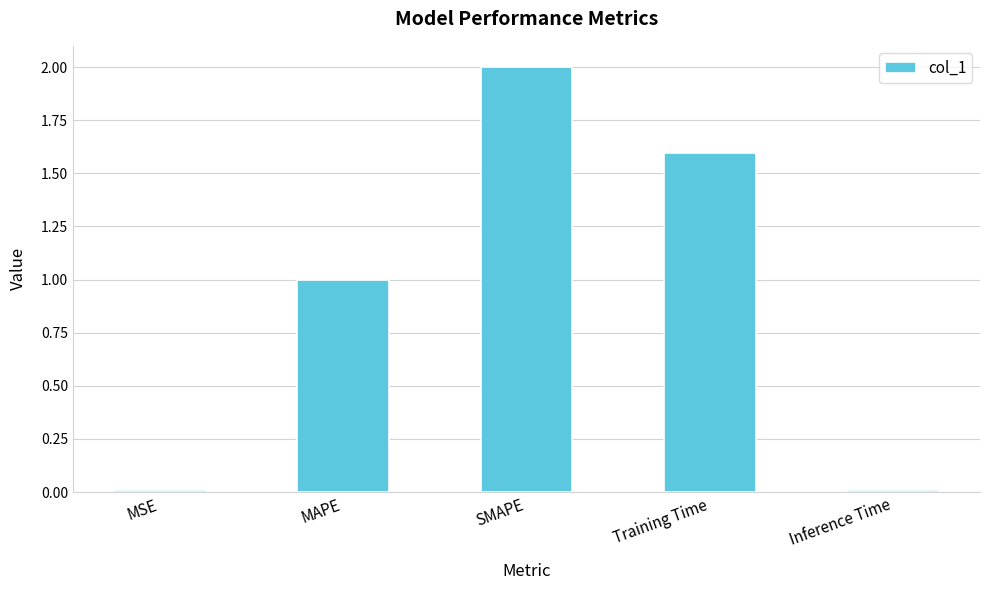

What is the ratio of the value at MAPE to the value at SMAPE?

0.5